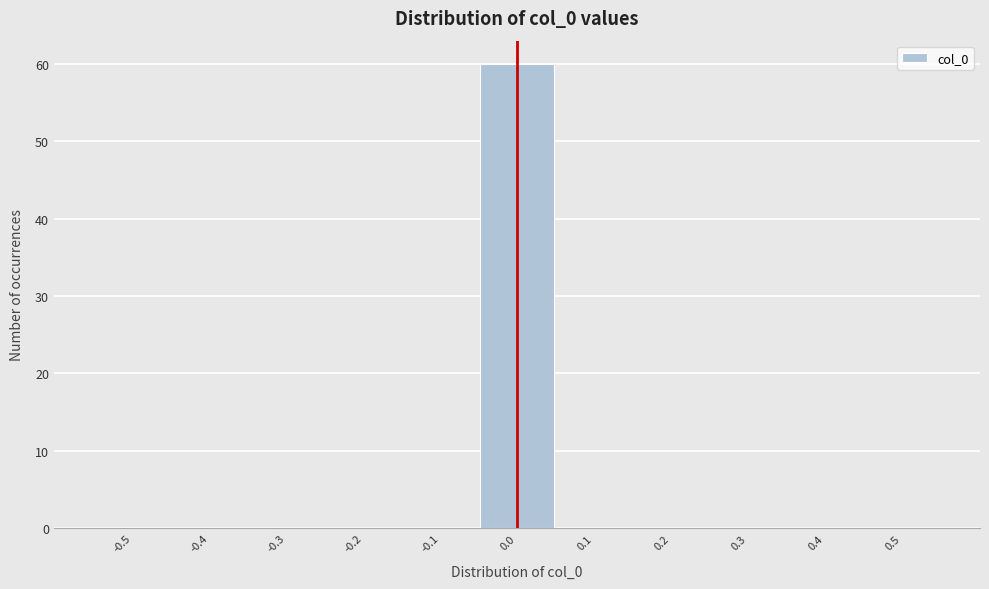

Reading right to left, what are all the values shown in this chart?

0.5=0	0.4=0	0.3=0	0.2=0	0.1=0	0.0=60	-0.1=0	-0.2=0	-0.3=0	-0.4=0	-0.5=0